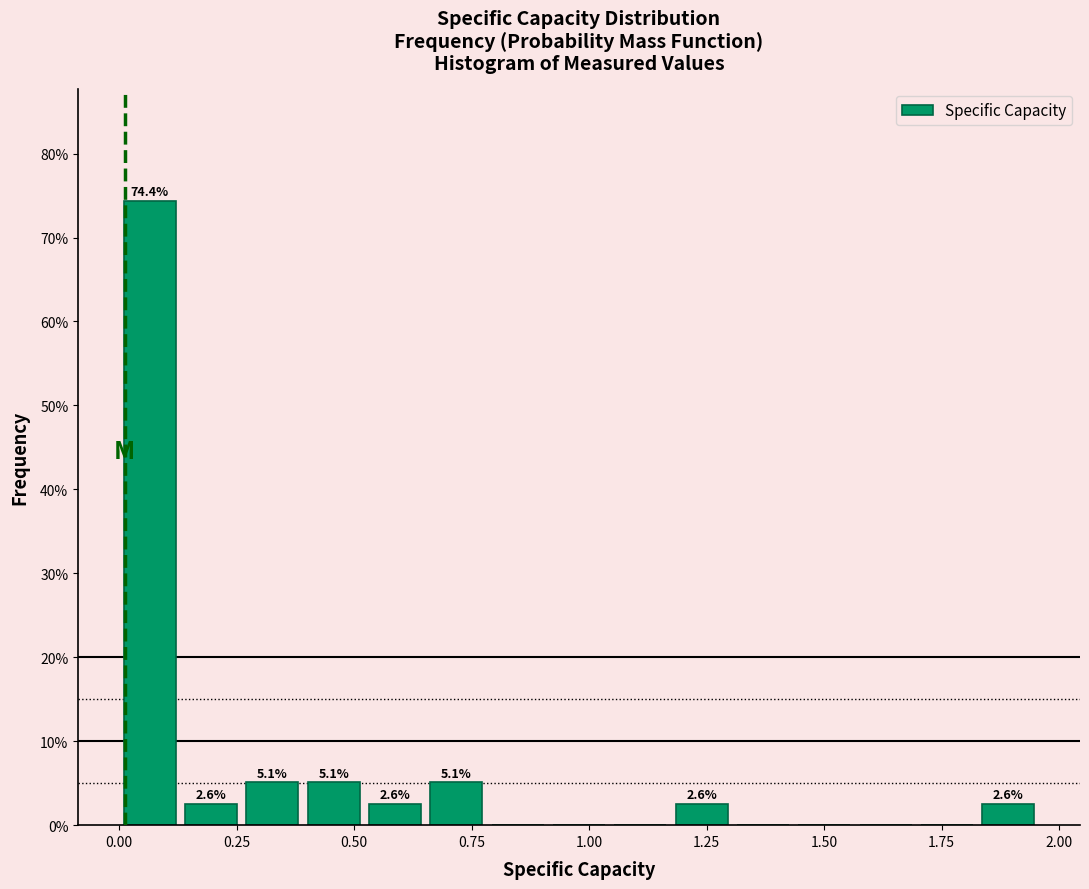

Around what value on the x-axis is the tallest bar? Give the approximate position of its centre, as read against the axis.

0.05